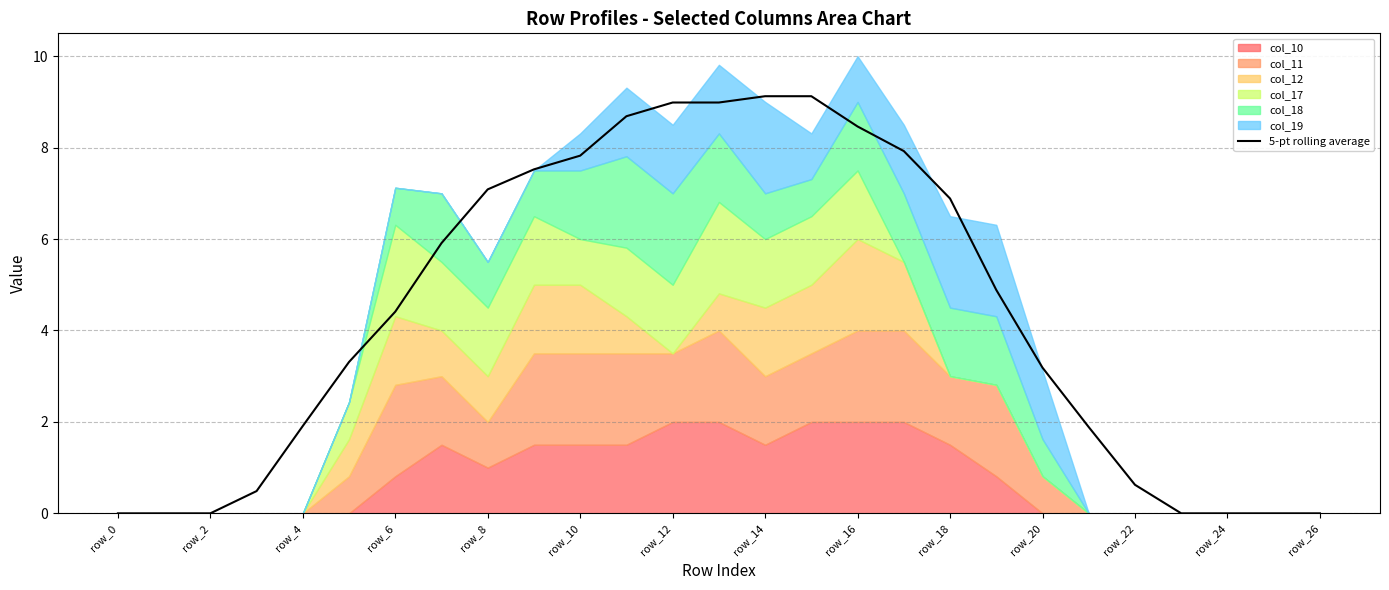

The 5-pt rolling average series shows 3.1 at row_4. True or false?

False